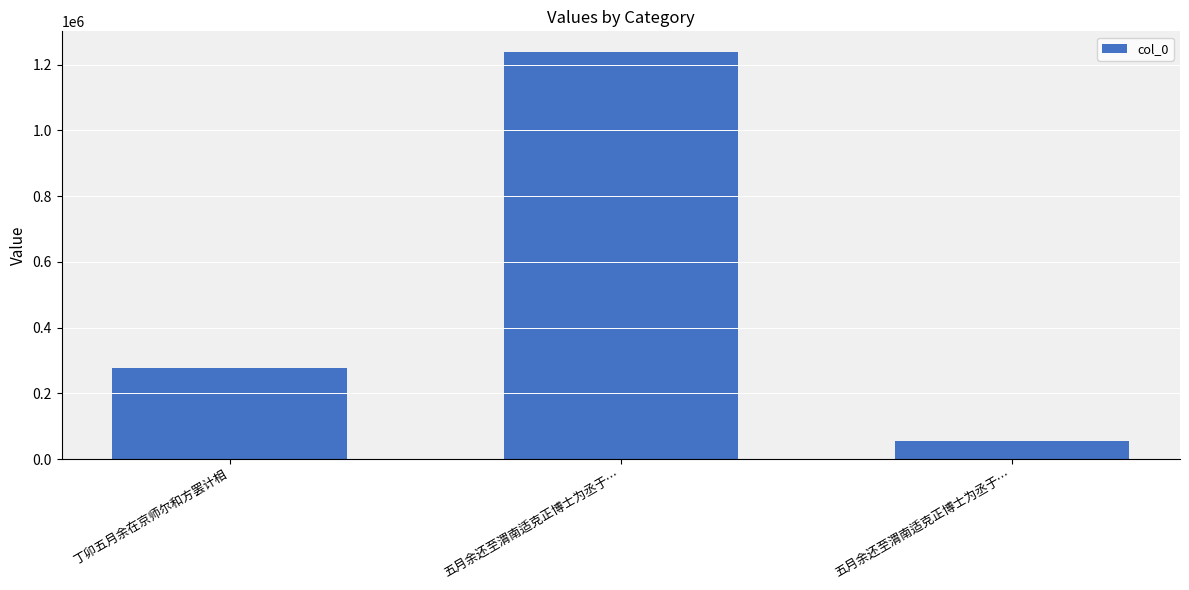

How many data points does each series have?

3